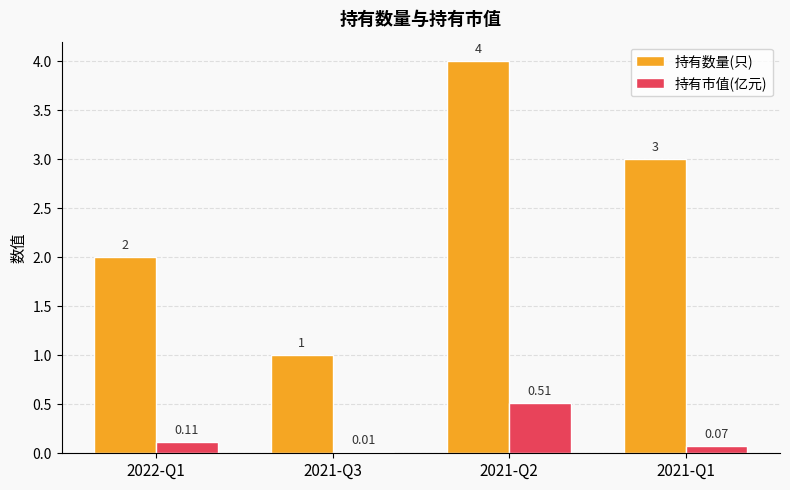

Between 2022-Q1 and 2021-Q2, which series saw the biggest shift?

持有数量(只)